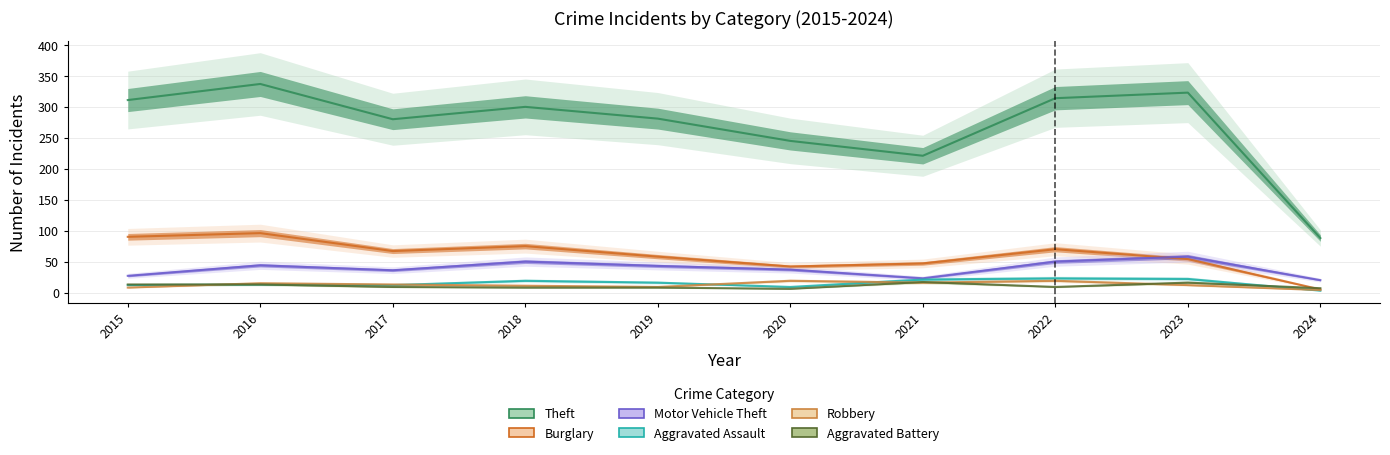

Which category has the highest value in the Robbery series?

2020